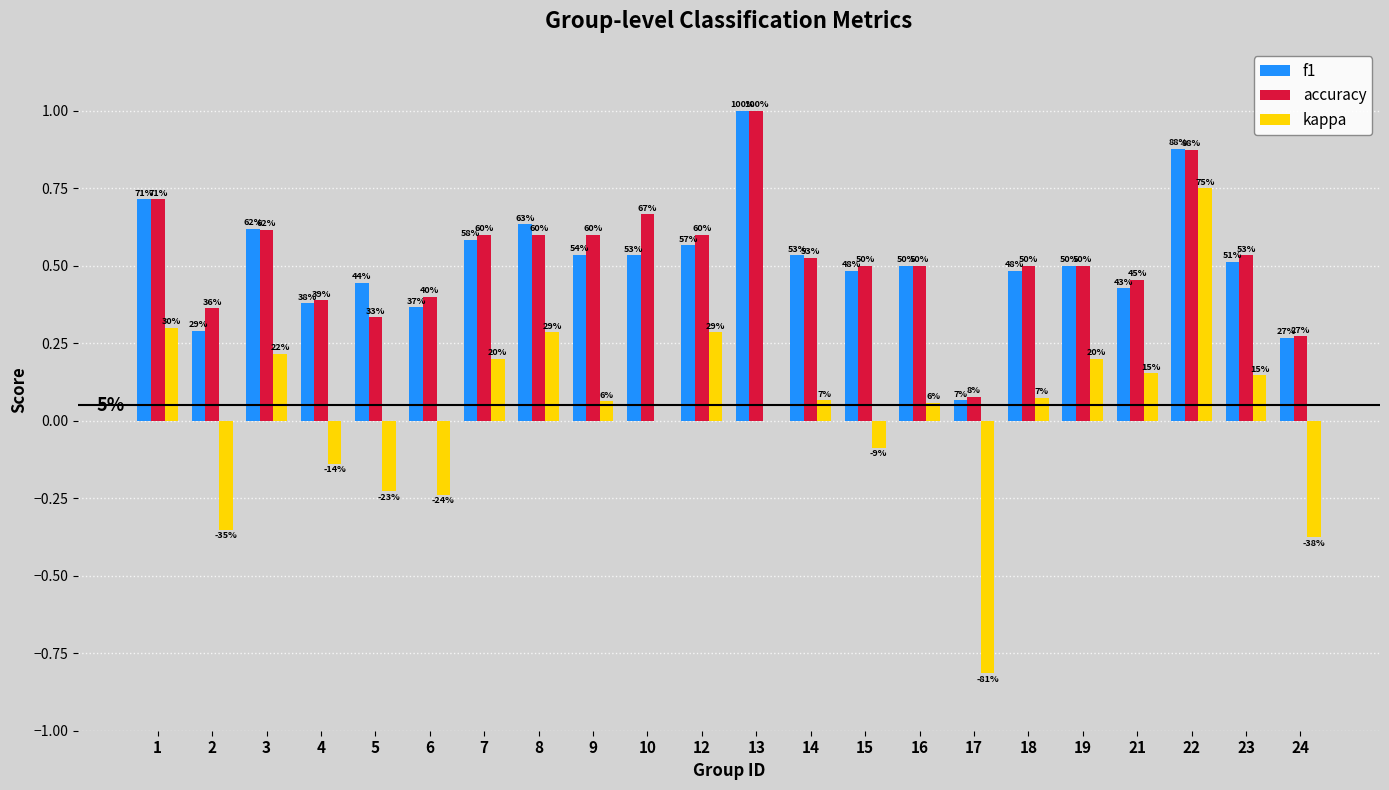

How many groups of bars are there?

22